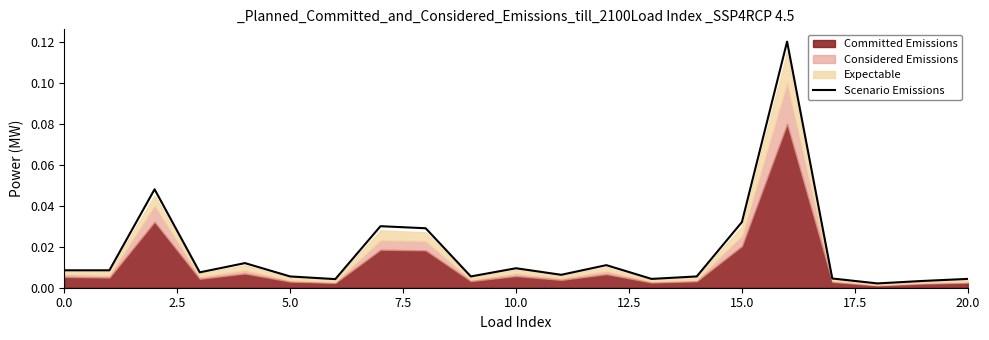

What is the difference between the maximum and minimum values?

0.1